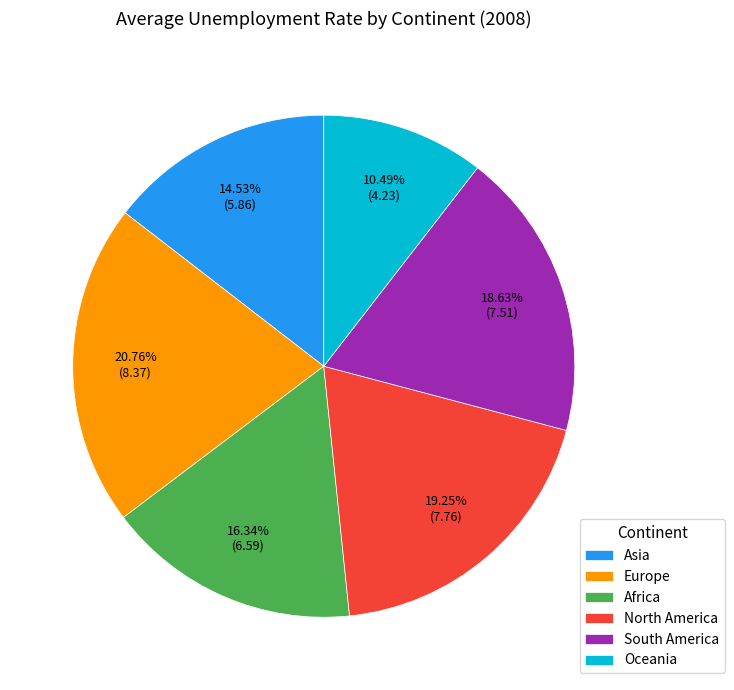

Approximately how many times larger is the value at North America compared to Oceania?

1.8